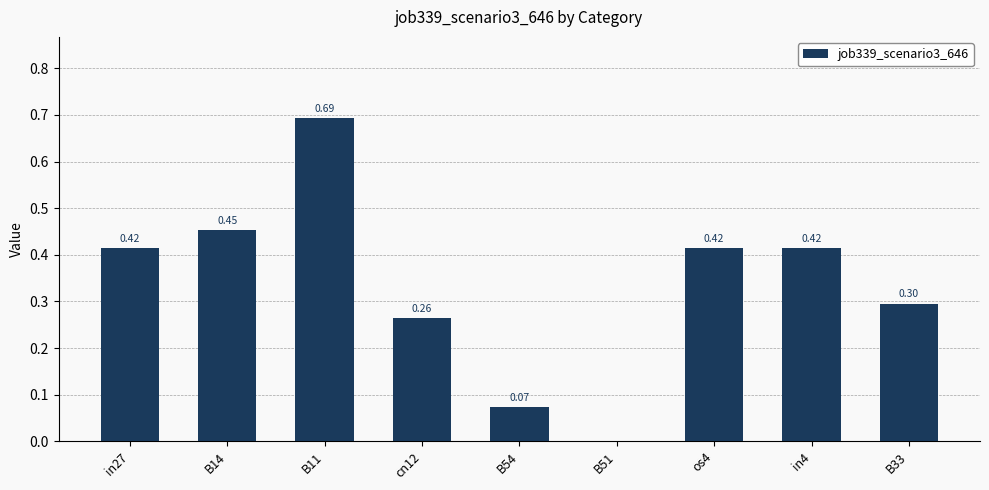

What is the change in value from B51 to in4?

+0.4